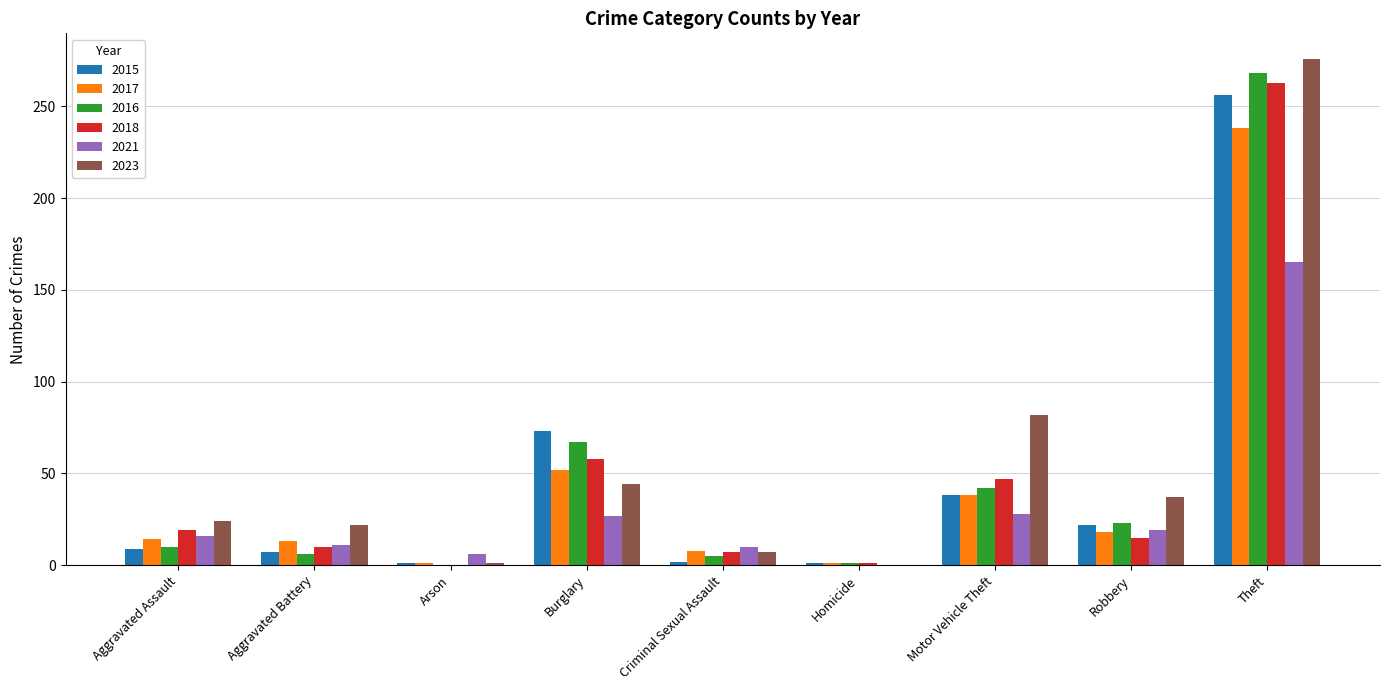

At which category is the sum across all series the highest?

Theft